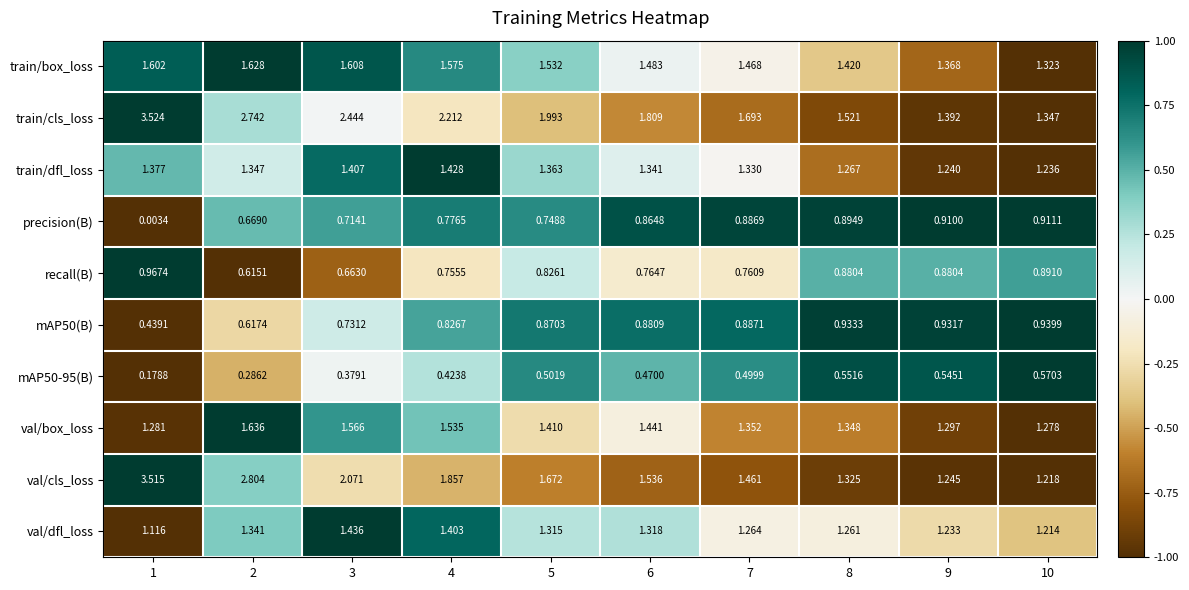

Is the value of val/dfl_loss at 6 greater than the value of val/cls_loss at 1?

No